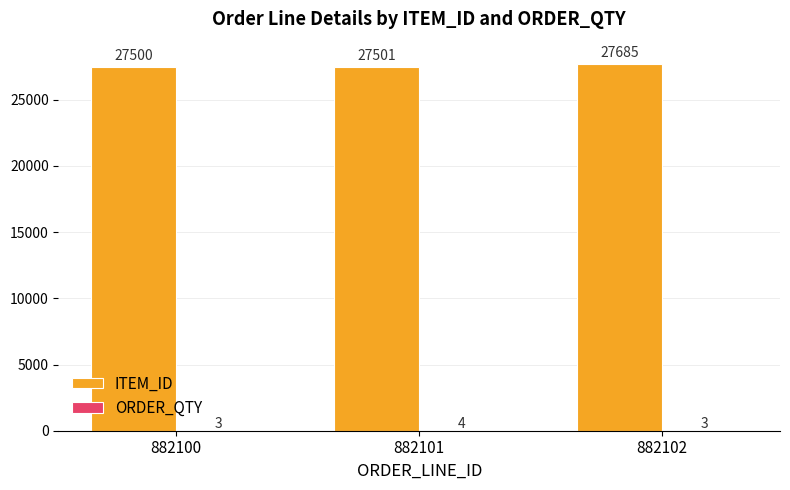

True or false: ITEM_ID has a value of 44351 at 882102.

False